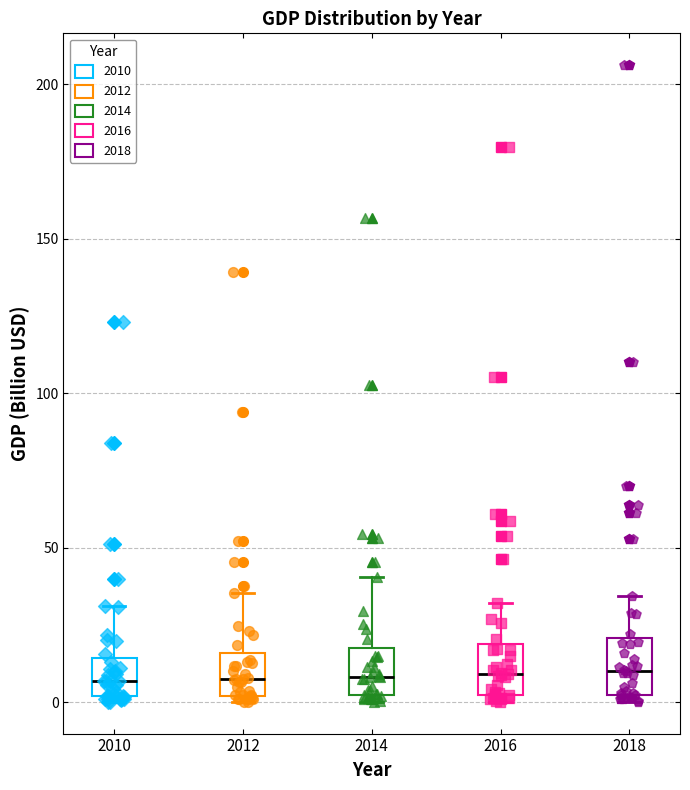

Reading left to right, transcribe this box plot: for each box, give where its median line is, the range the box spans, and where its two whiskers end, as read against the y-axis. The values are not printed on the chart, so give them approximately, as read against the axis.

2010: median 5, box 0 to 15, whiskers 0 (just below the box's lower edge) to 30
2012: median 10, box 0 to 15, whiskers 0 (just below the box's lower edge) to 35
2014: median 10, box 0 to 20, whiskers 0 (just below the box's lower edge) to 40
2016: median 10, box 0 to 20, whiskers 0 (just below the box's lower edge) to 30
2018: median 10, box 0 to 20, whiskers 0 (just below the box's lower edge) to 35